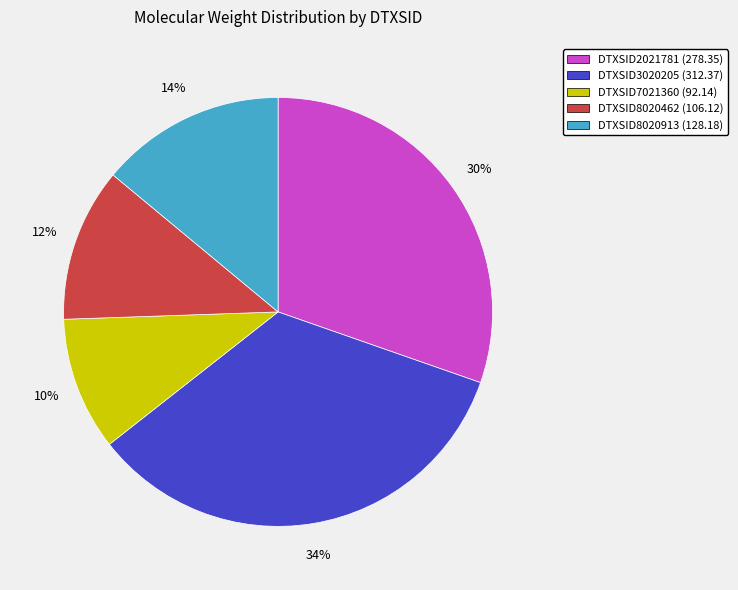

To the nearest percent, what portion does DTXSID3020205 represent?

34%